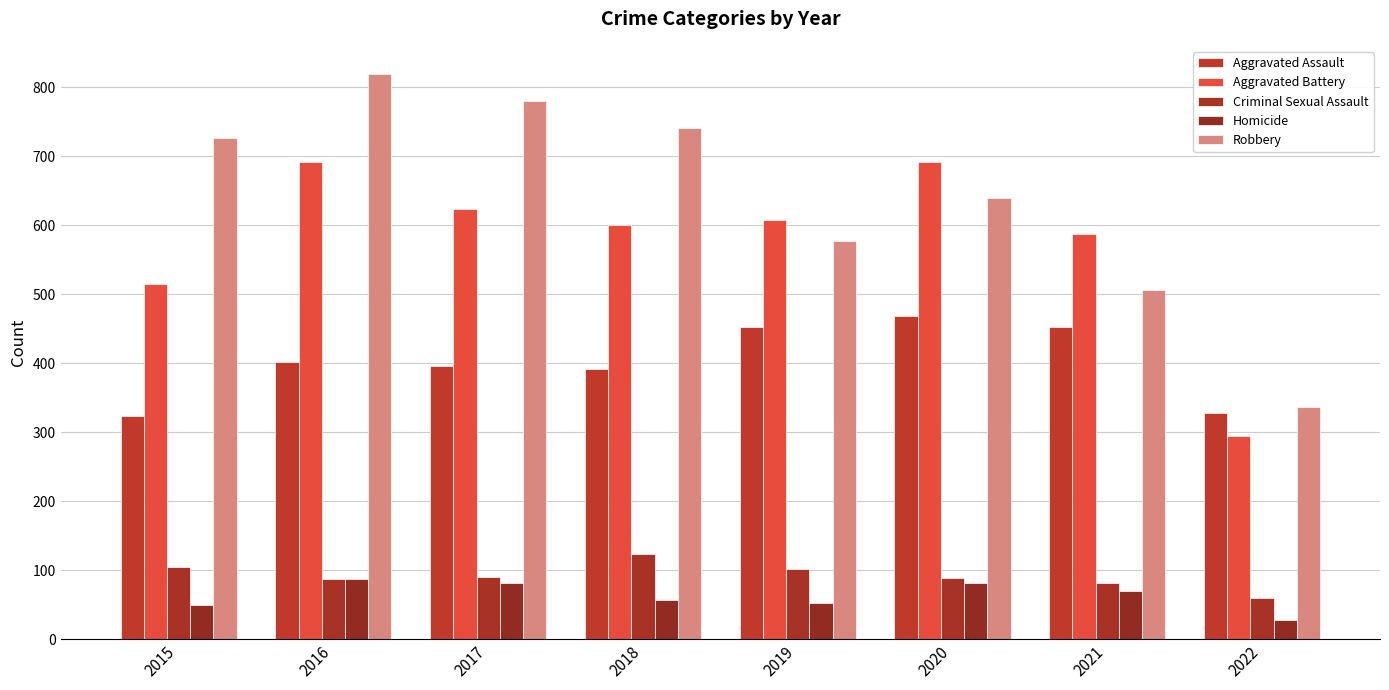

What is the sum of all Criminal Sexual Assault values?

737